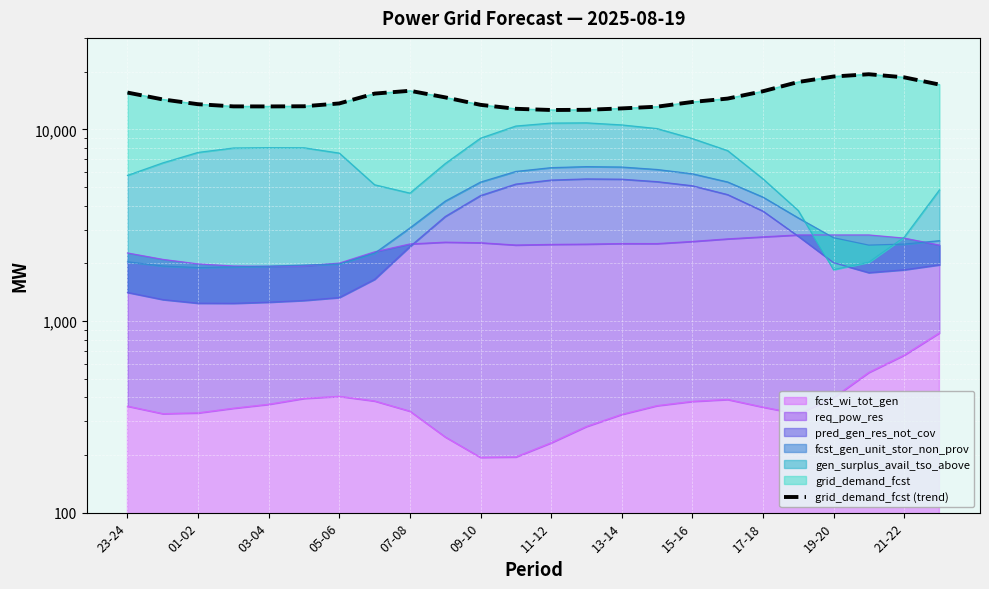

Approximately how many times larger is the value at 13 compared to 09-10?

1.0